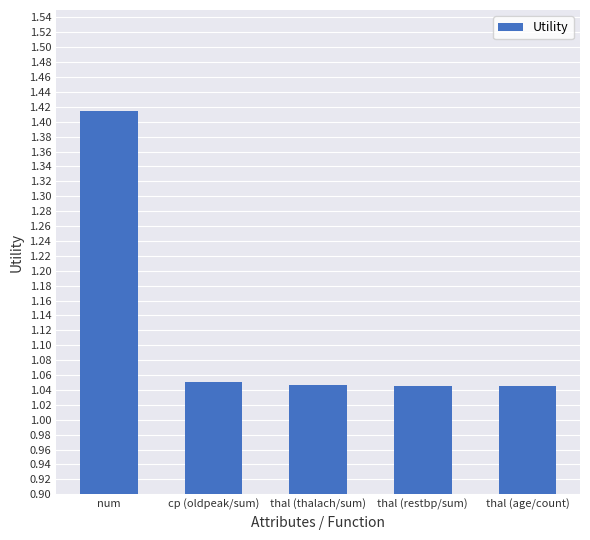

What is the sum of all values?

5.6